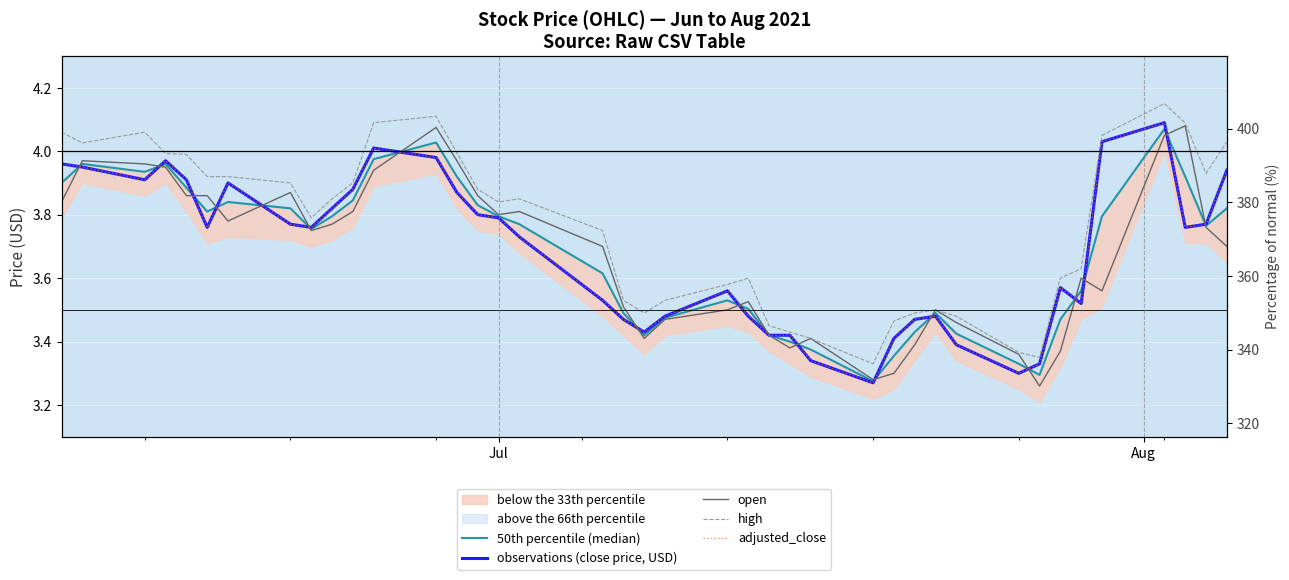

Reading left to right, list all the values displayed in this chart.

50th percentile (median): 3.9	4.0	3.9	4.0	3.9	3.8	3.8	3.8	3.8	3.8	3.8	4.0	4.0	3.9	3.8	3.8	3.8	3.6	3.5	3.4	3.5	3.5	3.5	3.4	3.4	3.4	3.3	3.4	3.4	3.5	3.4	3.3	3.3	3.5	3.6	3.8	4.1	3.9	3.8	3.8
observations (close price, USD): 4.0	4.0	3.9	4.0	3.9	3.8	3.9	3.8	3.8	3.8	3.9	4.0	4.0	3.9	3.8	3.8	3.7	3.5	3.5	3.4	3.5	3.6	3.5	3.4	3.4	3.3	3.3	3.4	3.5	3.5	3.4	3.3	3.3	3.6	3.5	4.0	4.1	3.8	3.8	3.9
open: 3.8	4.0	4.0	4.0	3.9	3.9	3.8	3.9	3.8	3.8	3.8	3.9	4.1	4.0	3.9	3.8	3.8	3.7	3.5	3.4	3.5	3.5	3.5	3.4	3.4	3.4	3.3	3.3	3.4	3.5	3.5	3.4	3.3	3.4	3.6	3.6	4.0	4.1	3.8	3.7
high: 4.1	4.0	4.1	4.0	4.0	3.9	3.9	3.9	3.8	3.9	3.9	4.1	4.1	4.0	3.9	3.8	3.9	3.8	3.5	3.5	3.5	3.6	3.6	3.5	3.4	3.4	3.3	3.5	3.5	3.5	3.5	3.4	3.4	3.6	3.6	4.0	4.2	4.1	3.9	4.0
adjusted_close: 4.0	4.0	3.9	4.0	3.9	3.8	3.9	3.8	3.8	3.8	3.9	4.0	4.0	3.9	3.8	3.8	3.7	3.5	3.5	3.4	3.5	3.6	3.5	3.4	3.4	3.3	3.3	3.4	3.5	3.5	3.4	3.3	3.3	3.6	3.5	4.0	4.1	3.8	3.8	3.9